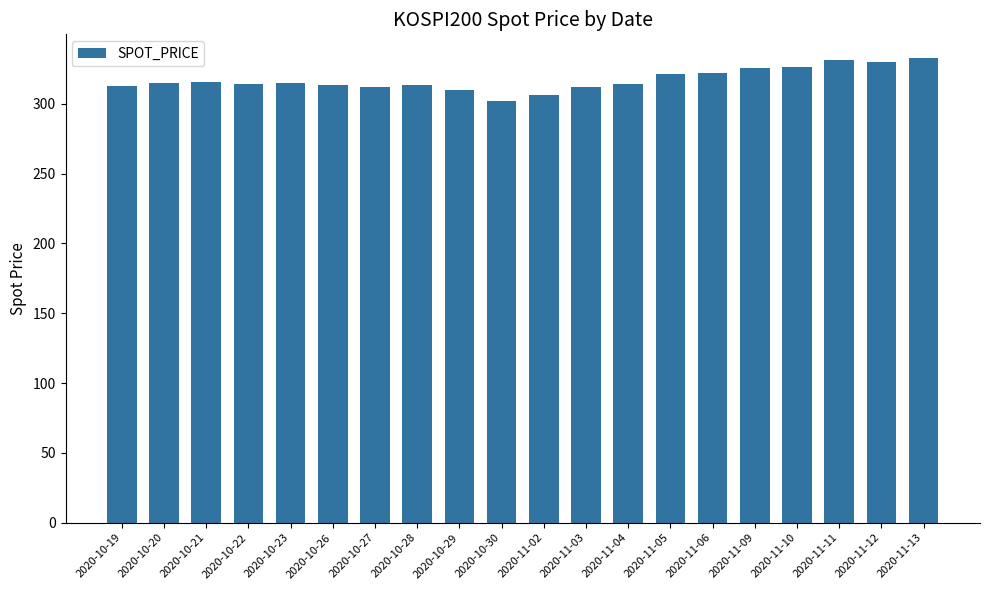

What is the greatest value displayed?

333.0